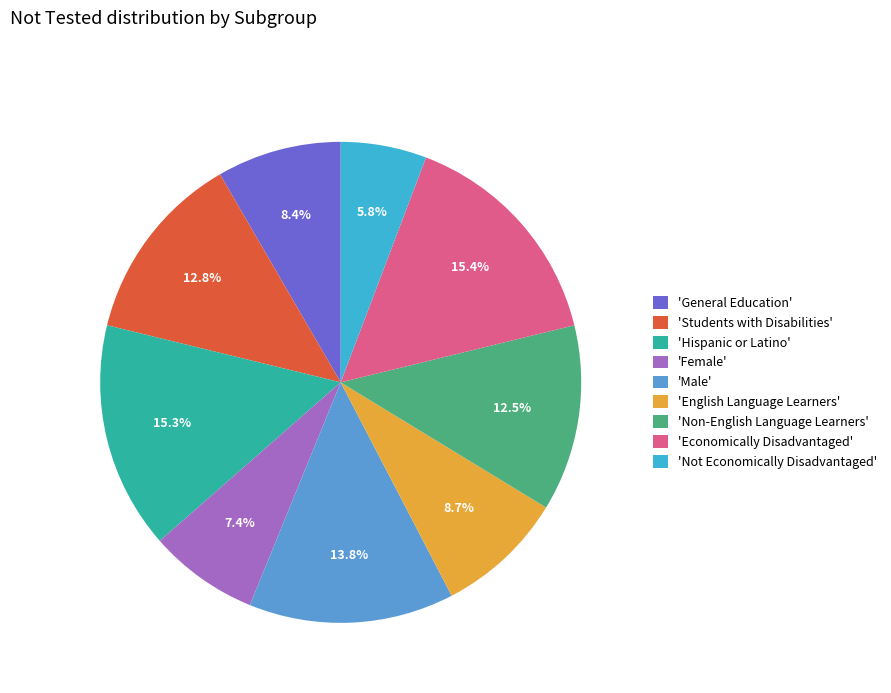

What is the smallest slice in the pie chart?

'Not Economically Disadvantaged'